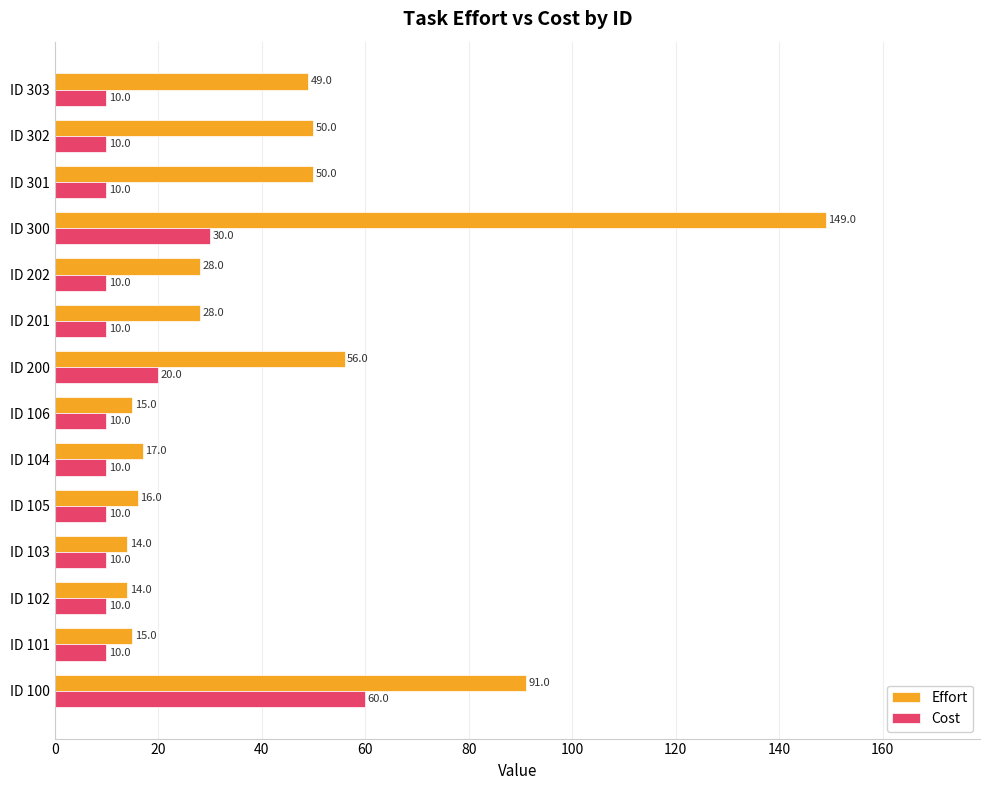

What is the smallest value displayed?

10